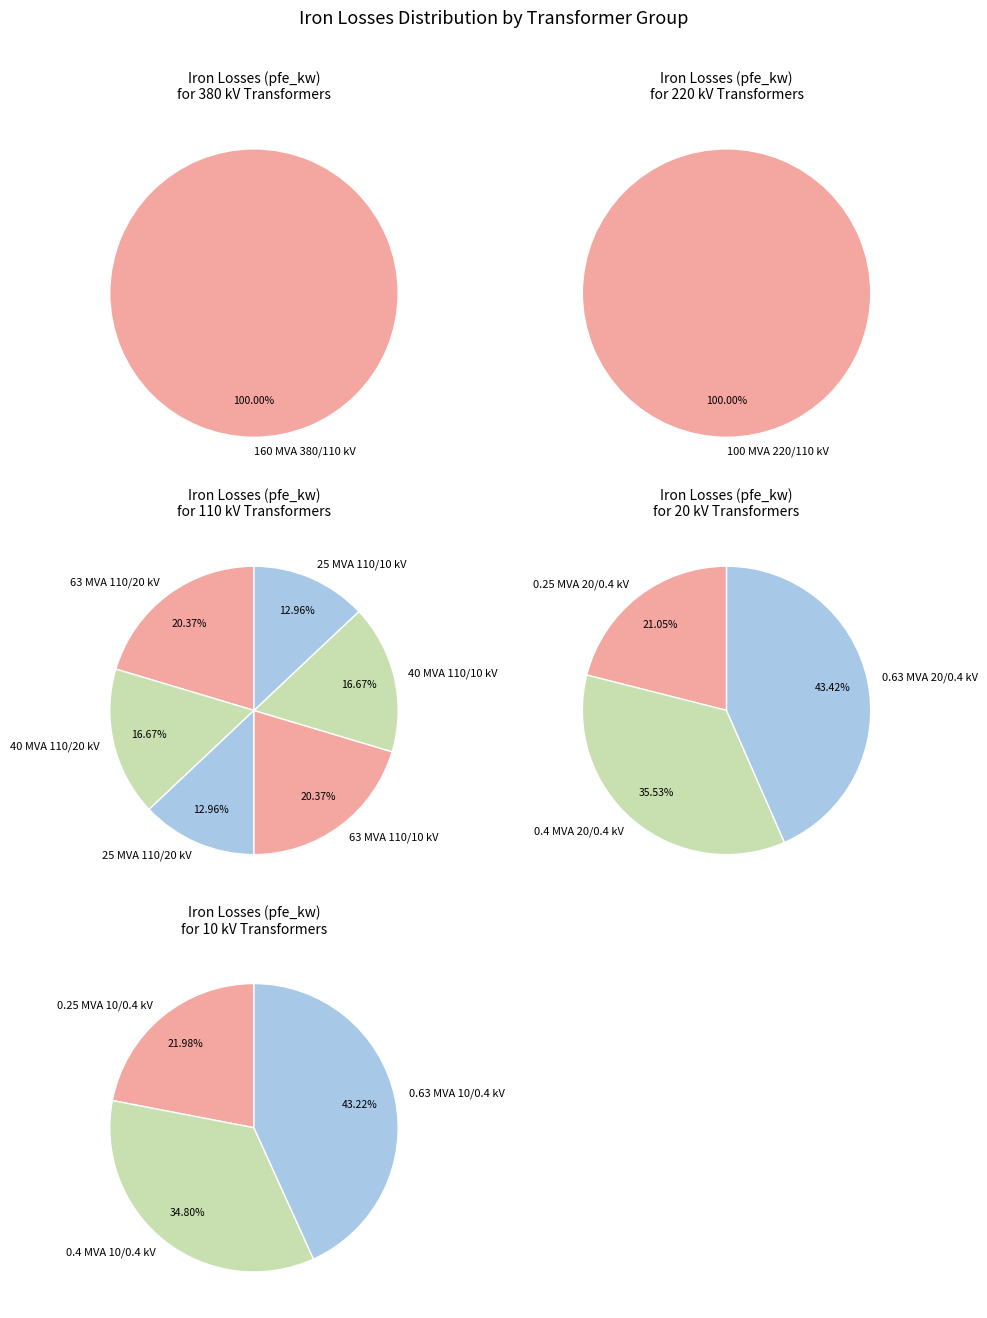

Count the number of slices in the pie.

14